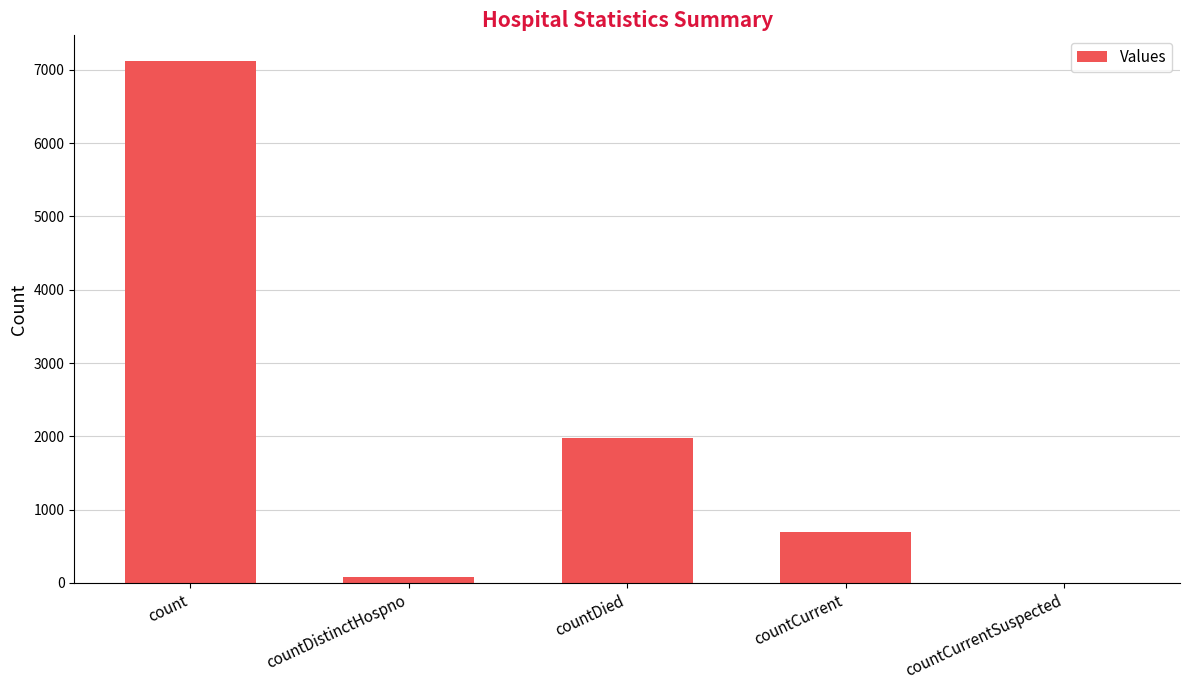

The value at countCurrent is 316. True or false?

False